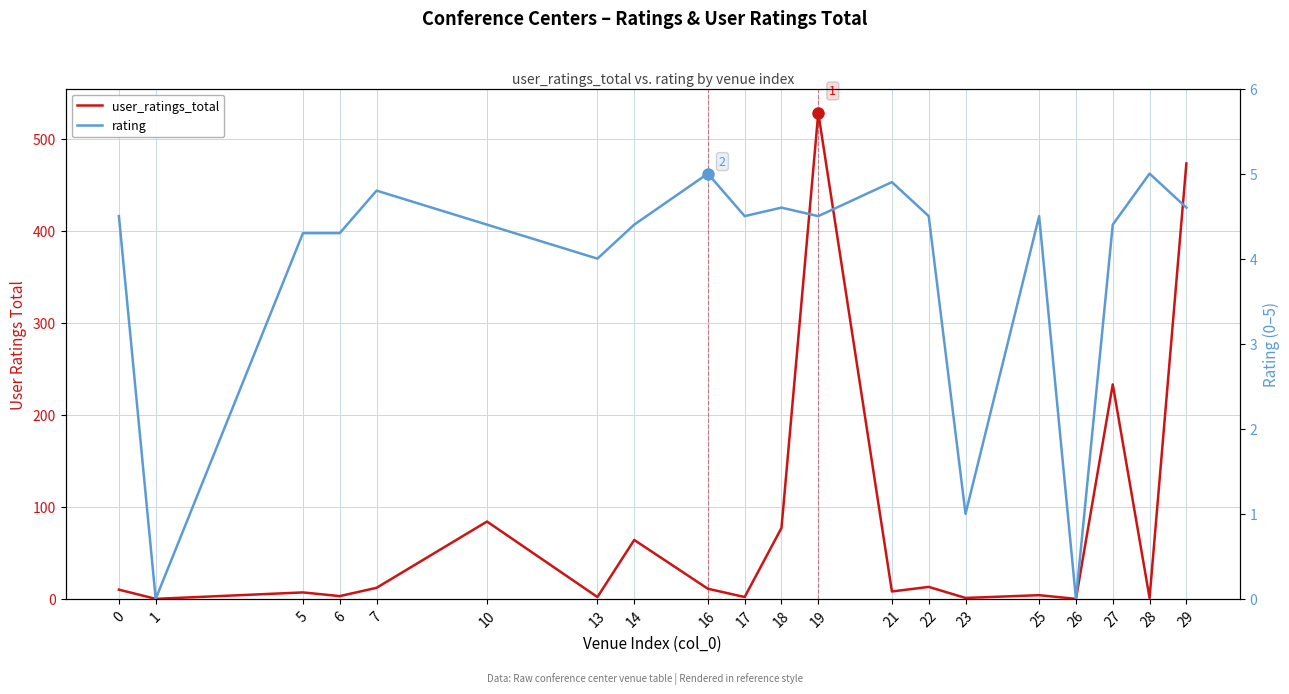

Rank the series at 14 from lowest to highest value.

rating, user_ratings_total